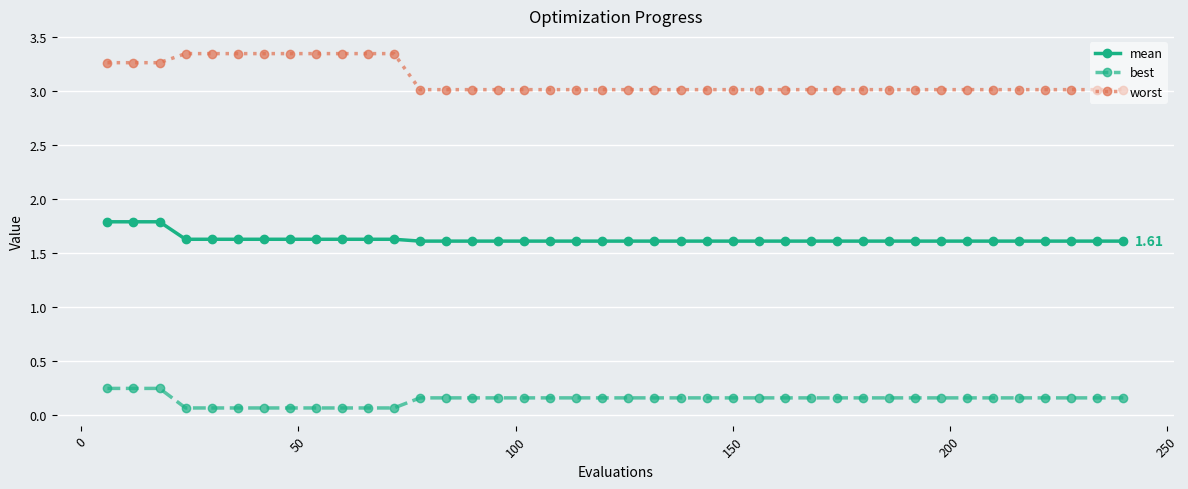

What is the average value of the mean series?

1.6